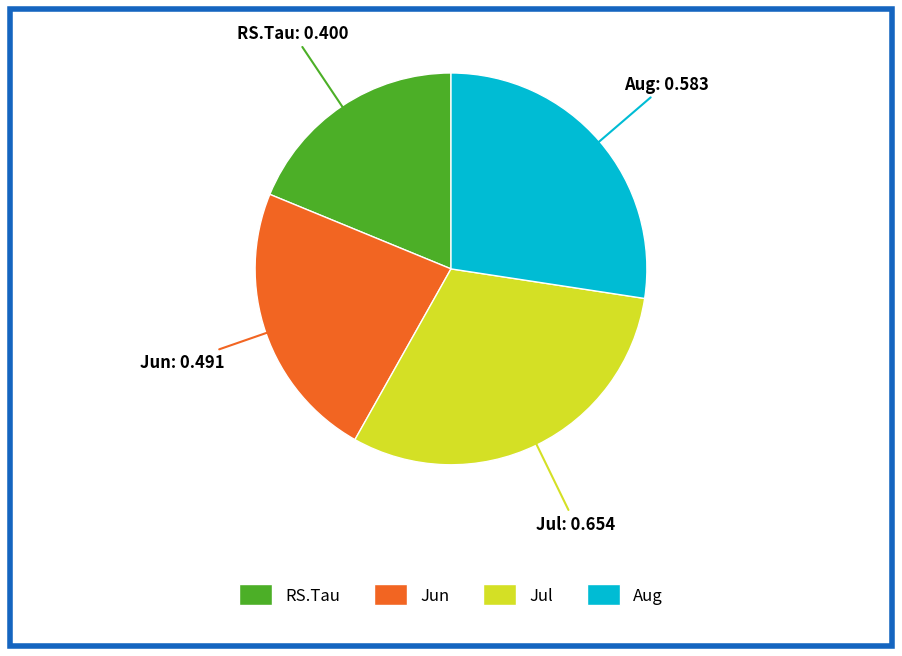

Which has a higher value, Jul or RS.Tau?

Jul